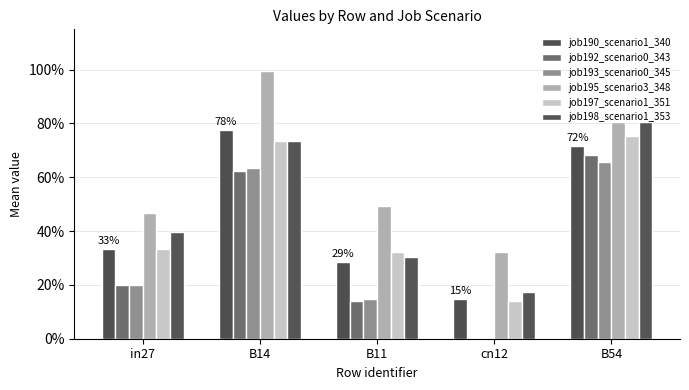

Reading left to right, list all the values displayed in this chart.

job190_scenario1_340: 0.3	0.8	0.3	0.1	0.7
job192_scenario0_343: 0.2	0.6	0.1	0.0	0.7
job193_scenario0_345: 0.2	0.6	0.1	0.0	0.7
job195_scenario3_348: 0.5	1.0	0.5	0.3	0.8
job197_scenario1_351: 0.3	0.7	0.3	0.1	0.8
job198_scenario1_353: 0.4	0.7	0.3	0.2	0.8